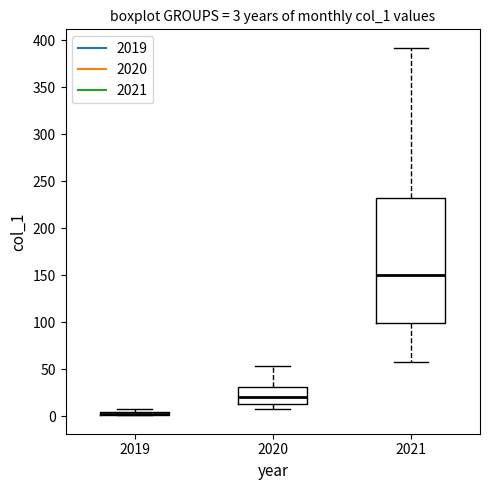

Comparing the boxes themselves (not the whiskers), which one is the tallest?

2021